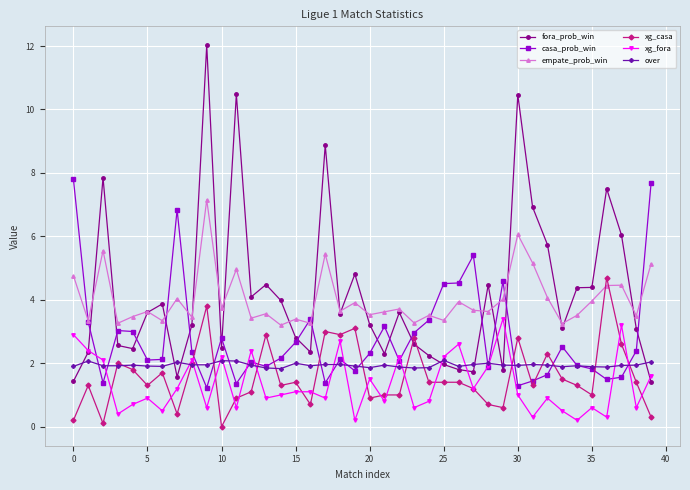

How many interior local peaks does the empate_prob_win series have?

14